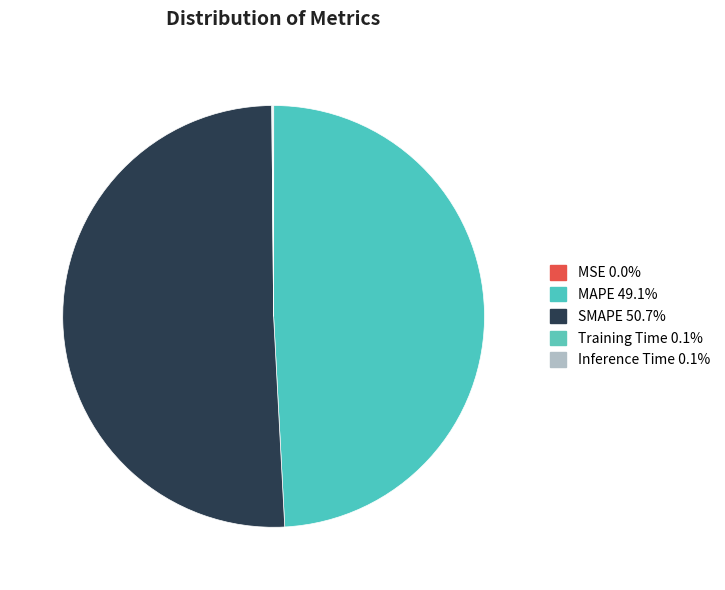

Is it true that MSE is 13% of the pie?

False